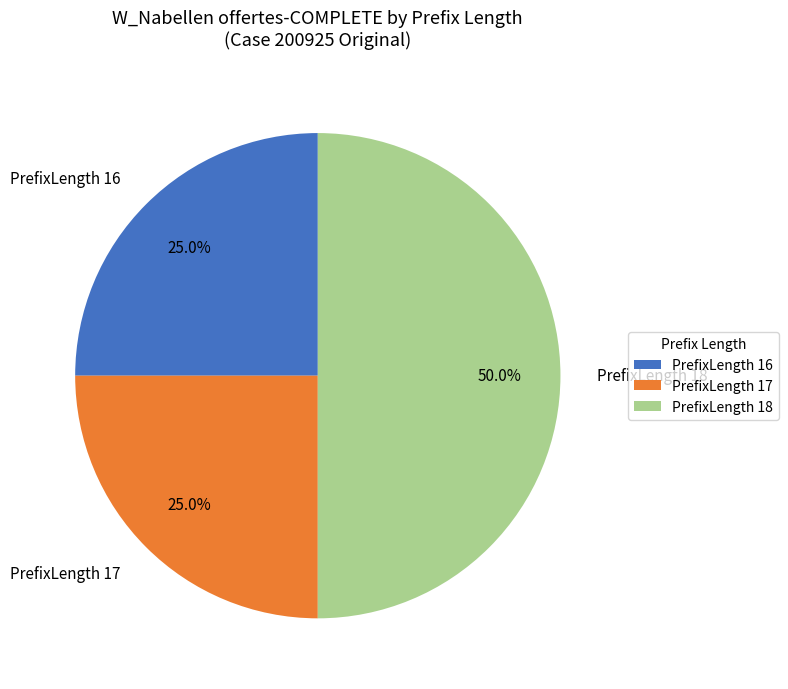

What is the ratio of the value at PrefixLength 18 to the value at PrefixLength 17?

2.0